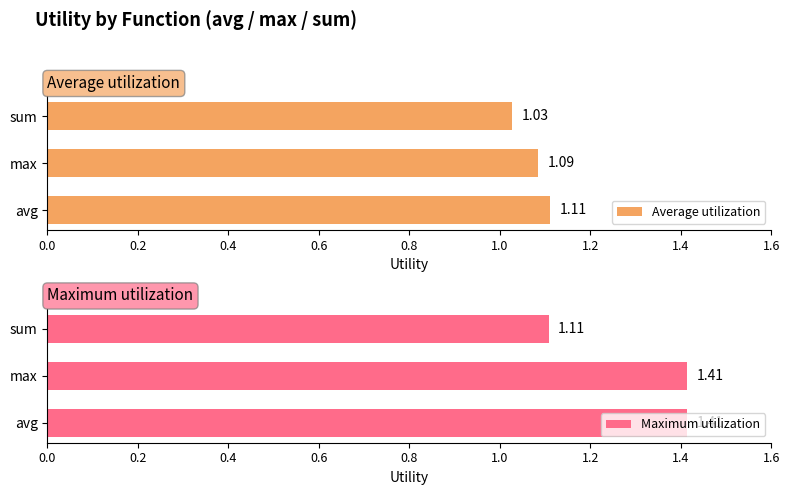

What are all the series names shown in the legend?

Average utilization, Maximum utilization